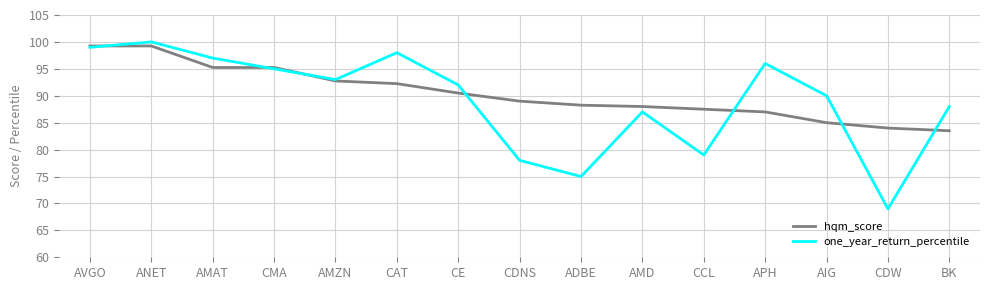

What position from the left is ADBE?

9